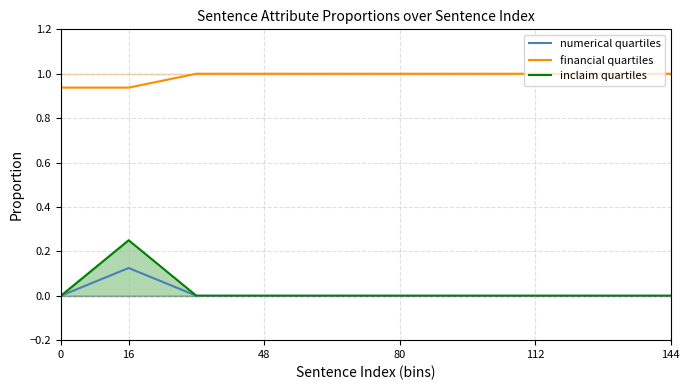

True or false: financial quartiles and inclaim quartiles cross at least once.

False